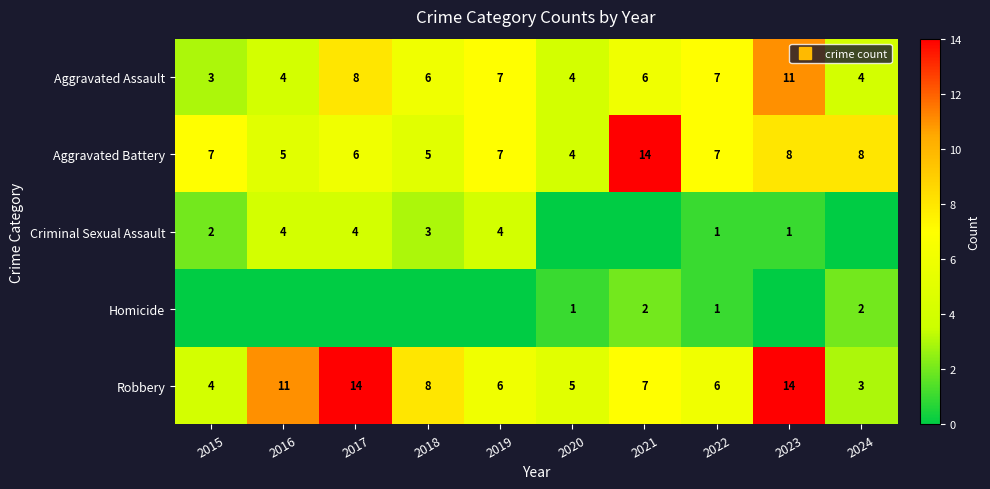

What is the average value of the Robbery series?

8